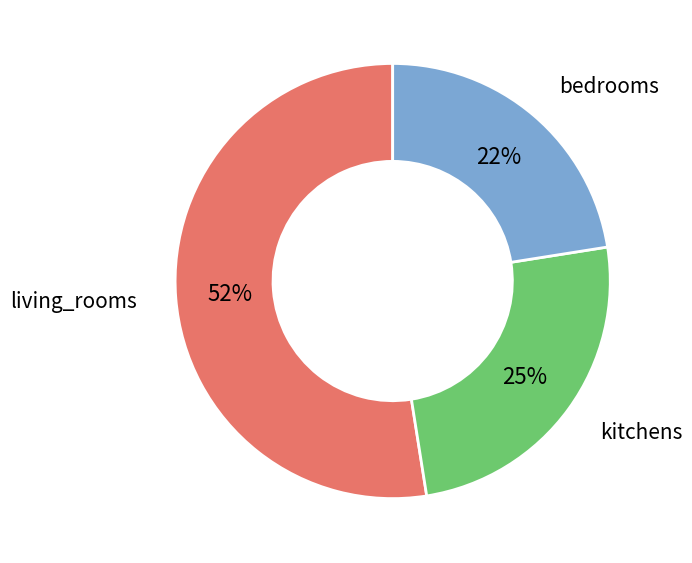

Does bedrooms account for over 50% of the chart?

No